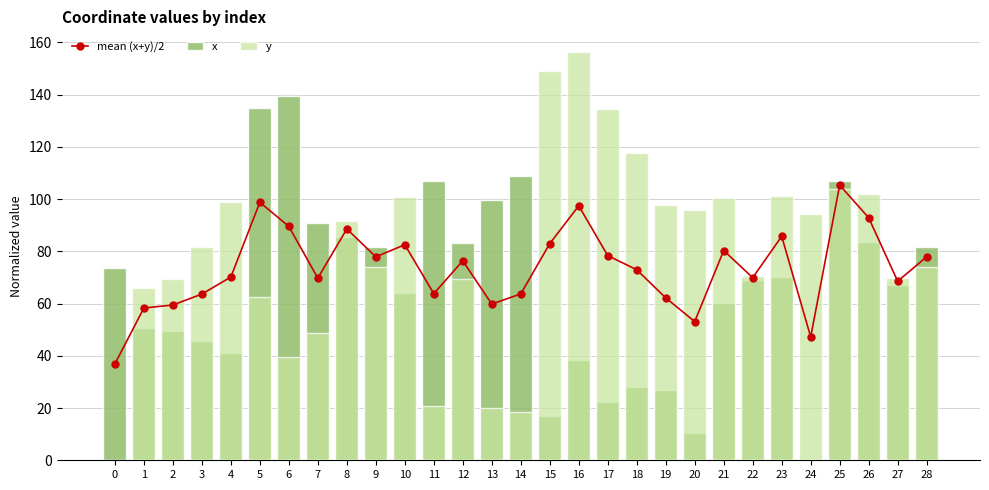

What is the maximum value for y?

156.4